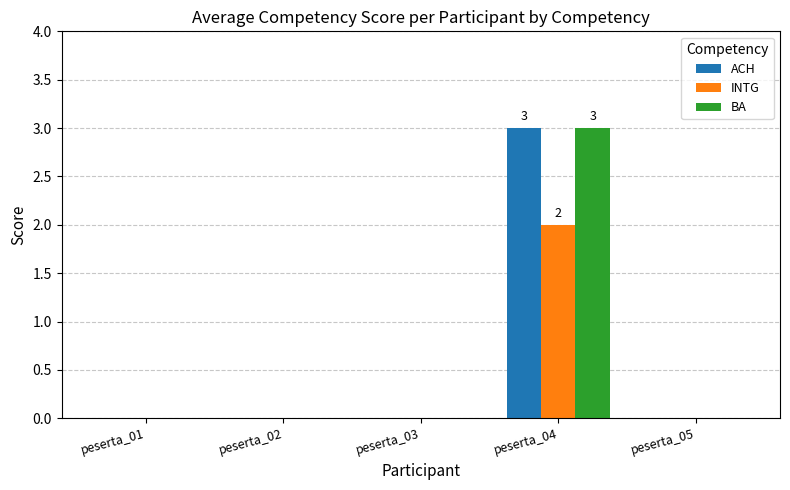

True or false: INTG has a value of -1 at peserta_03.

False